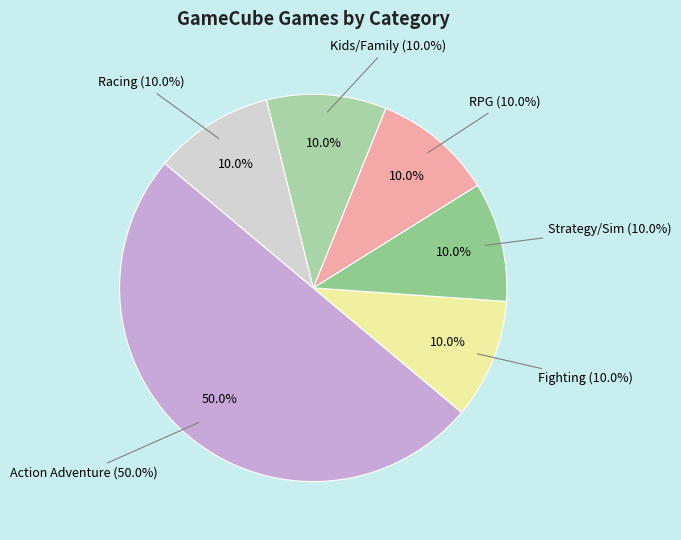

What portion of the pie excludes Fighting?

90.0%